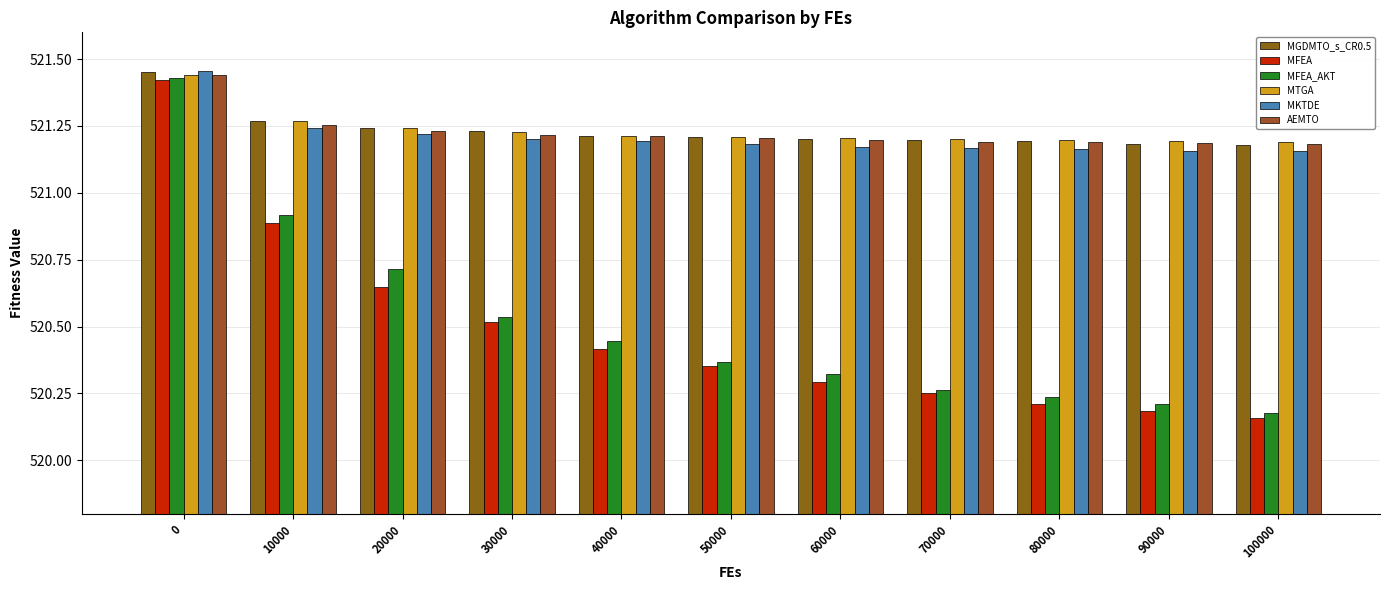

How many MGDMTO_s_CR0.5 values are between 521 and 522?

11